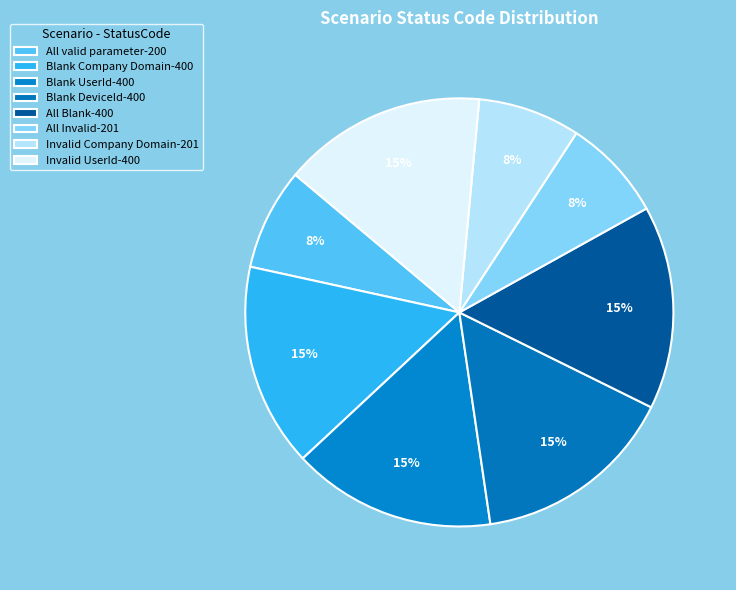

To the nearest percent, what percentage of the pie is All Blank?

15%